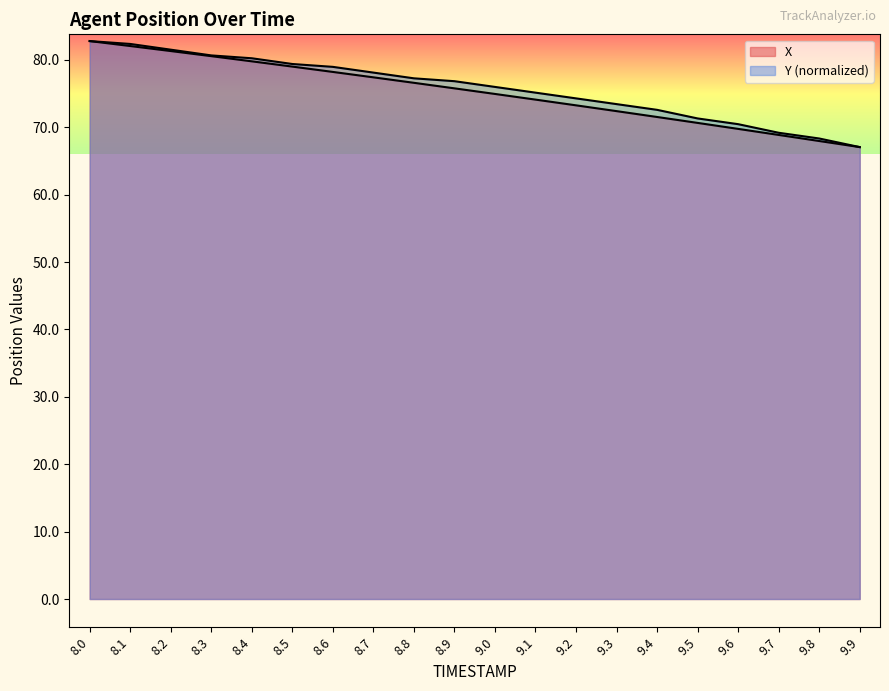

True or false: X and Y intersect in this chart.

False